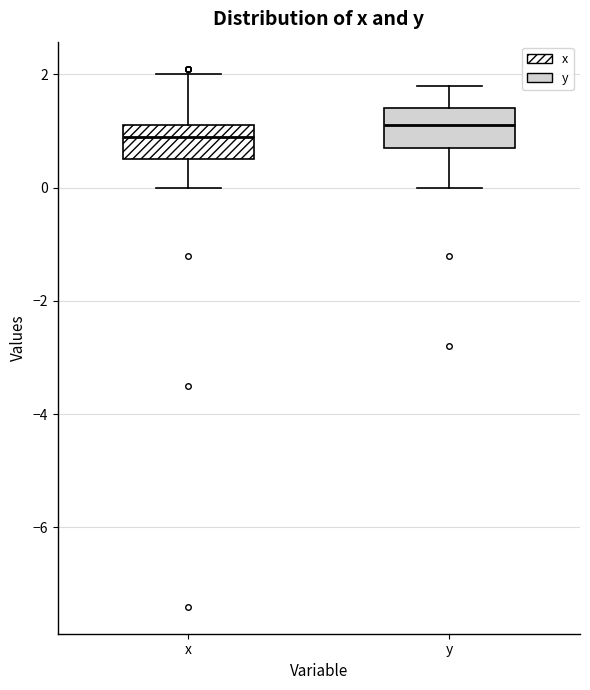

Reading left to right, transcribe this box plot: for each box, give where its median line is, the range the box spans, and where its two whiskers end, as read against the y-axis. The values are not printed on the chart, so give them approximately, as read against the axis.

x: median 1.0, box 0.6 to 1.2, whiskers 0.0 to 2.0
y: median 1.2, box 0.8 to 1.4, whiskers 0.0 to 1.8